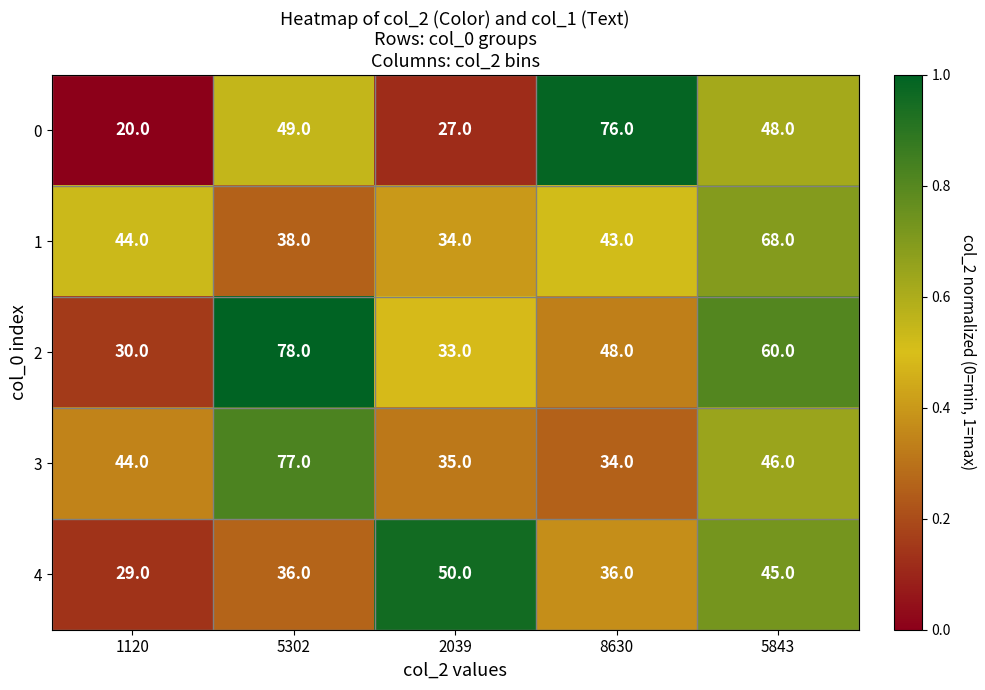

Is it true that 3 equals 35 at 2039?

True